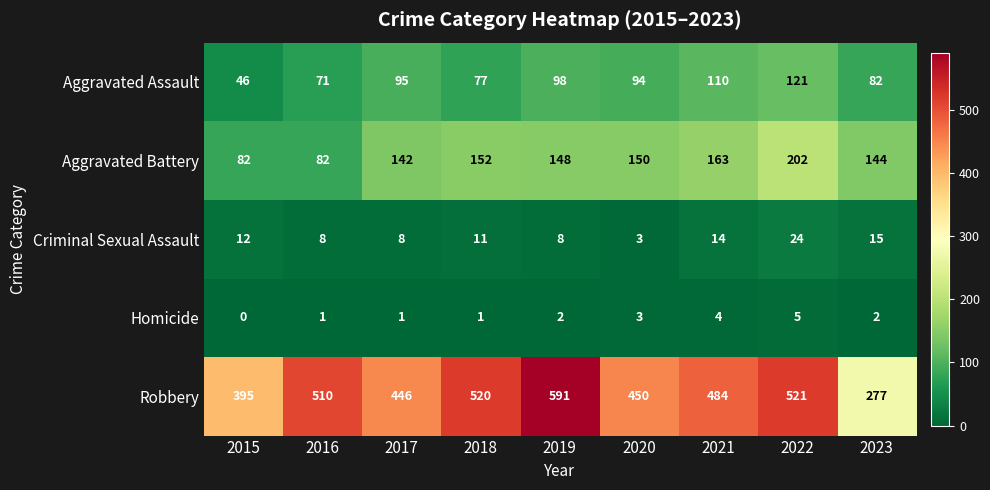

At which label is Robbery closest to 434?

2017